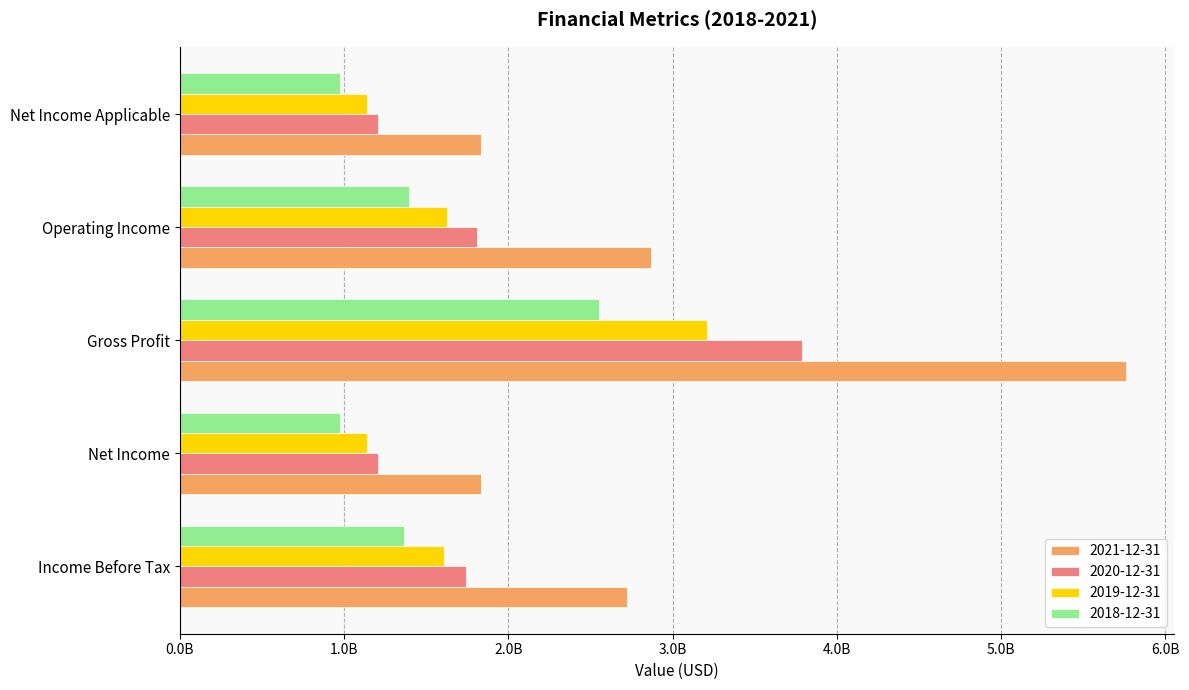

The 2019-12-31 series shows 1628000000 at Operating Income. True or false?

True